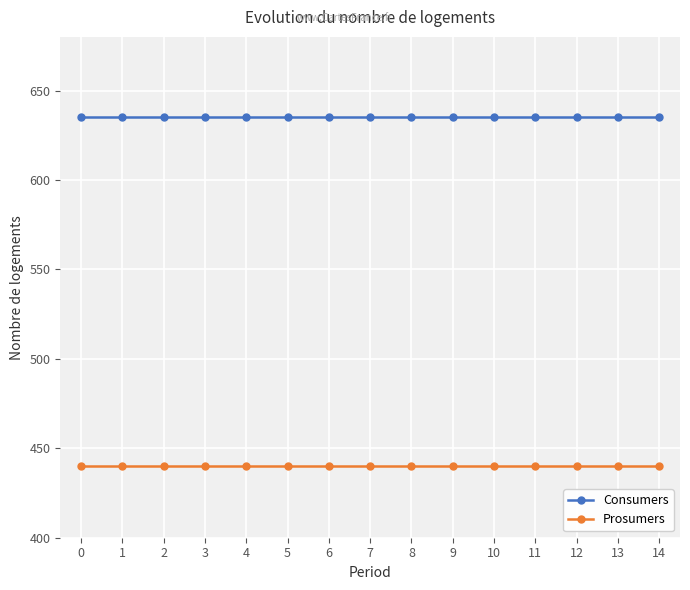

What are all the series names shown in the legend?

Consumers, Prosumers